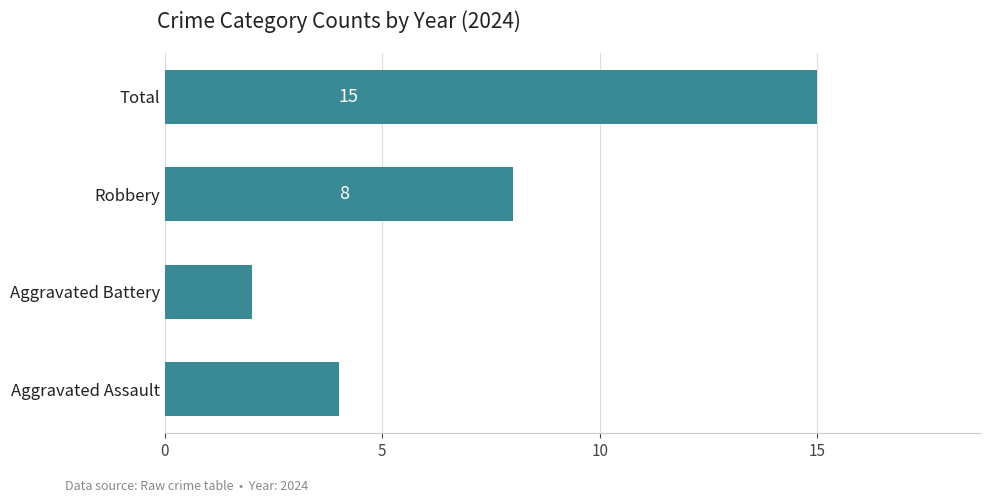

True or false: the data shows 8 at Robbery.

True